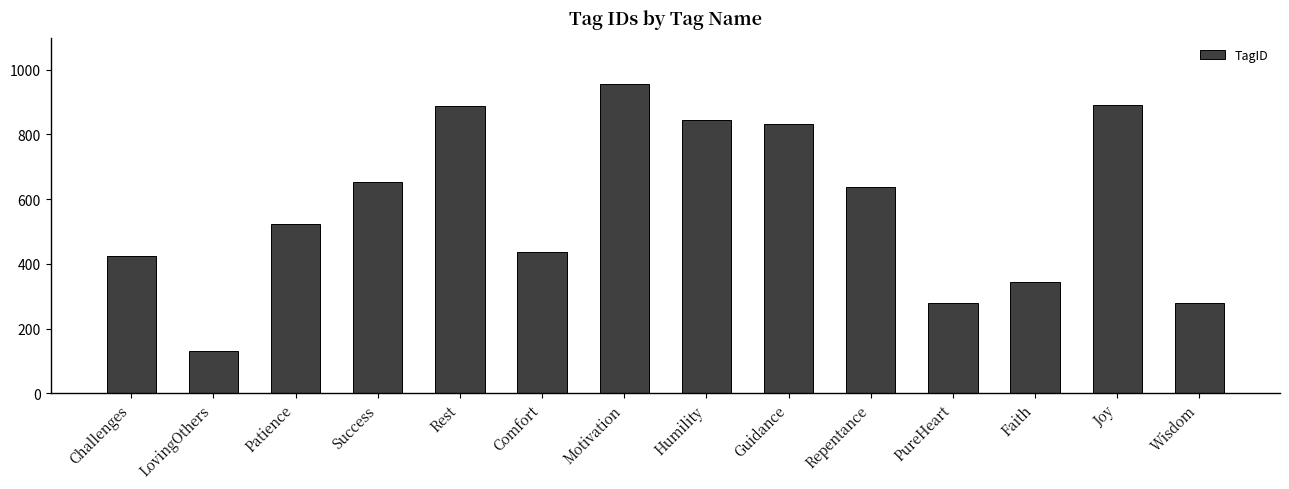

What is the difference between the maximum and minimum values?

824